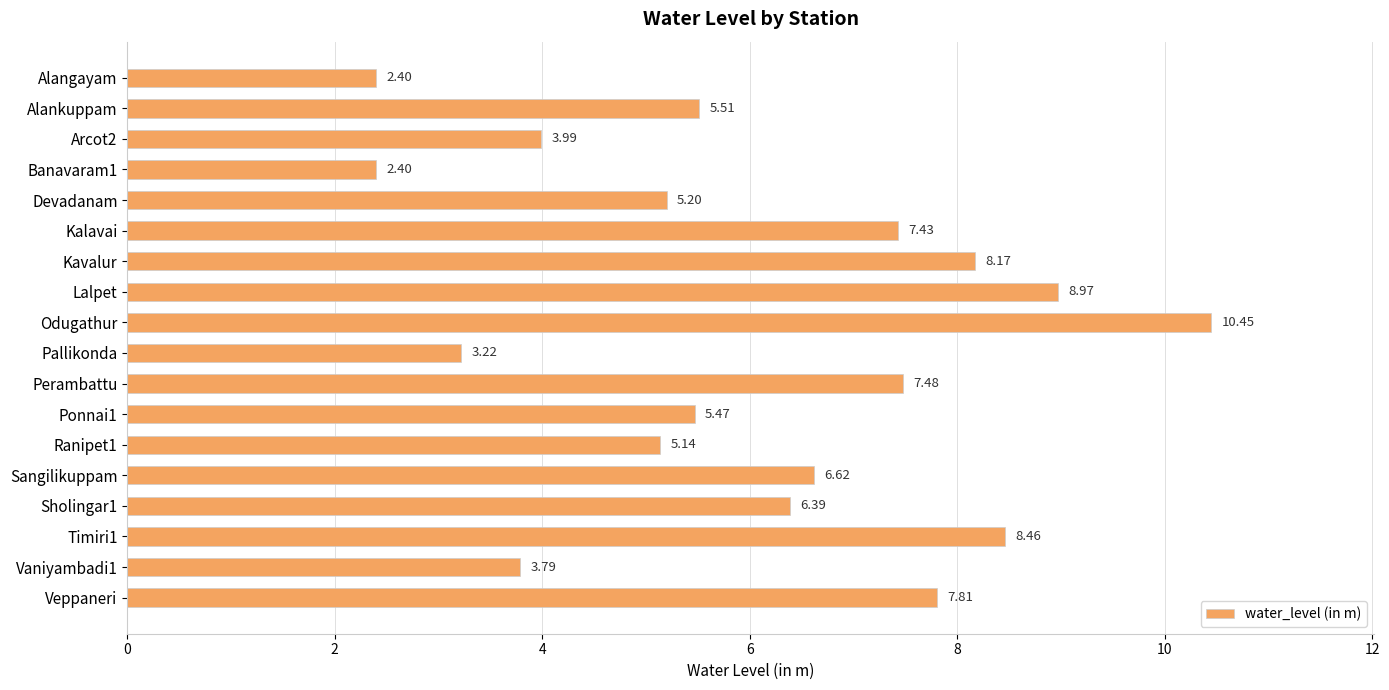

What is the label of the 1st bar from the bottom?

Veppaneri